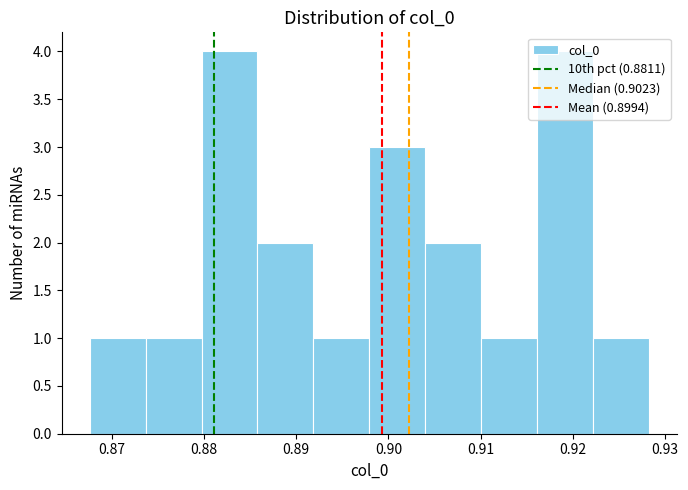

How tall is the bar that spans 0.898 to 0.904 on the x-axis? Neither the bar edges nor the heights are printed on the chart, so give them approximately, as read against the axes.

3